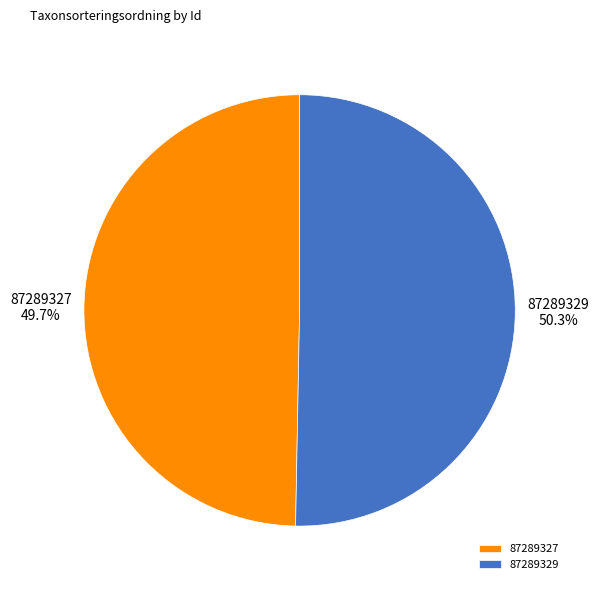

Do 87289327 and 87289329 together represent more than half of the pie?

Yes